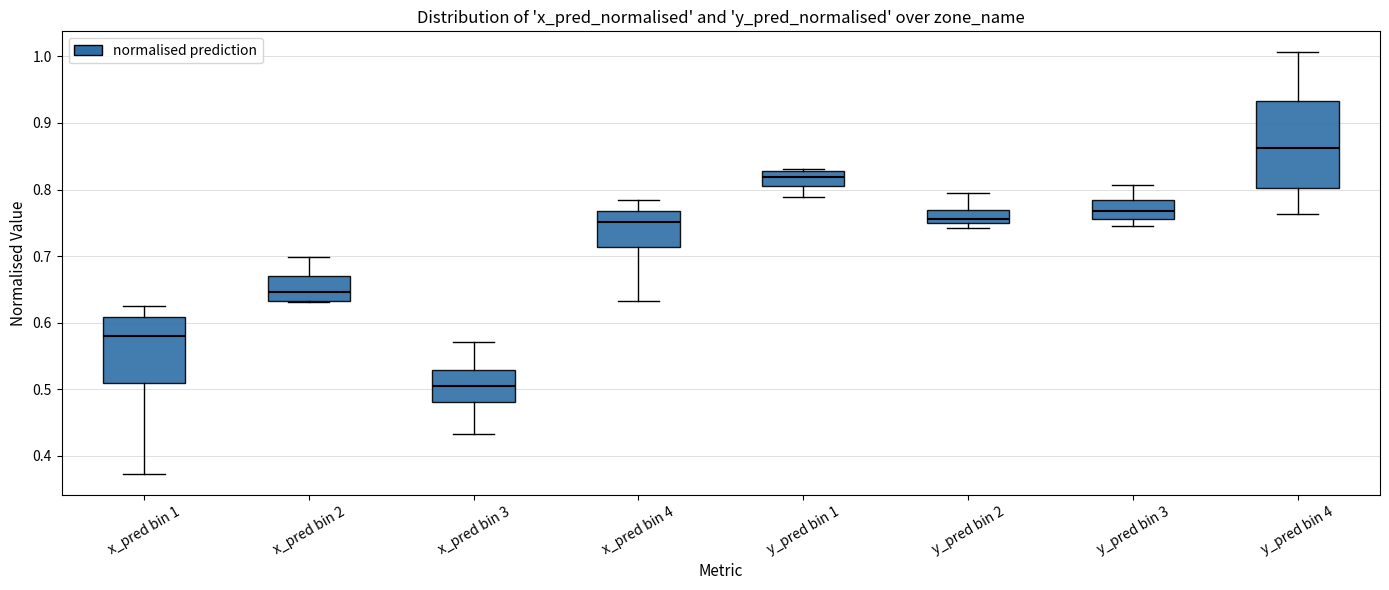

Which box has the lowest median line?

x_pred bin 3